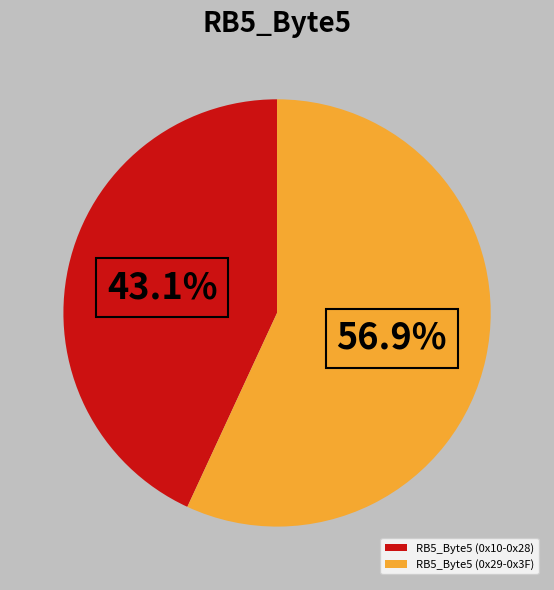

The RB5_Byte5 (0x29-0x3F) slice represents 57% of the pie. True or false?

True